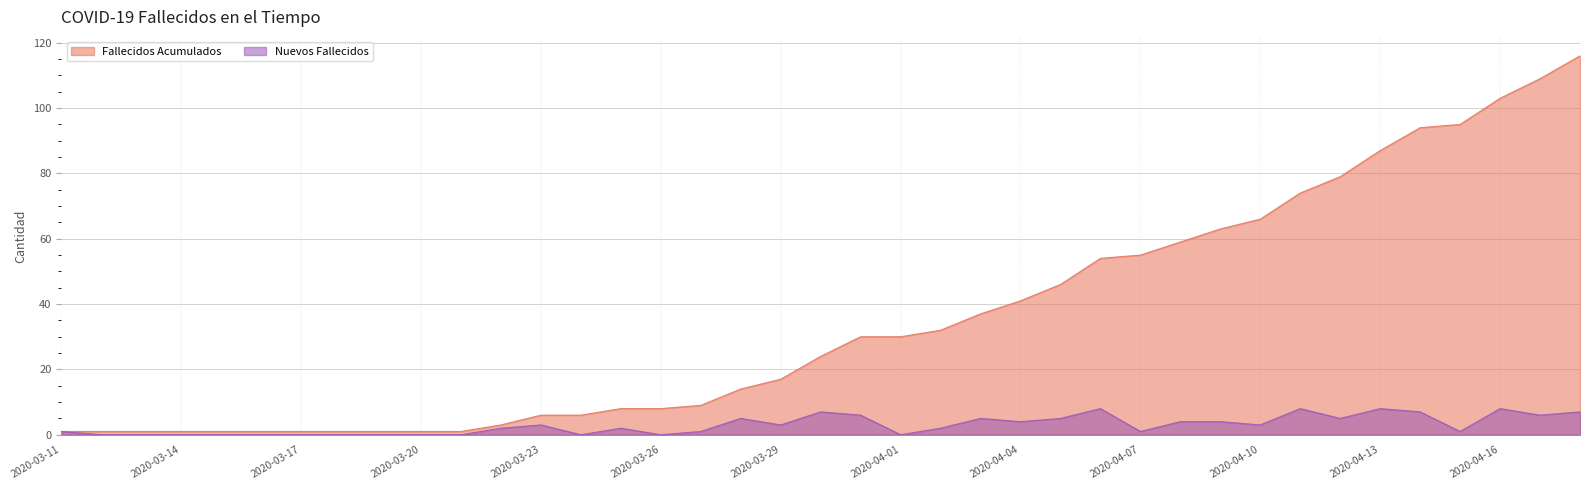

Which category has the lowest value in the Fallecidos Acumulados series?

2020-03-11